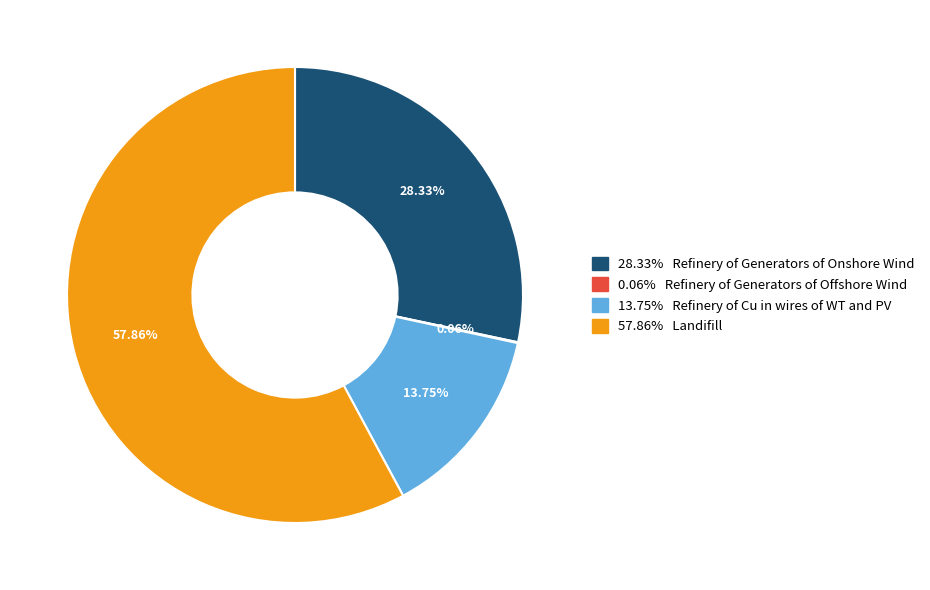

Is there any slice that represents more than half of the pie?

Yes